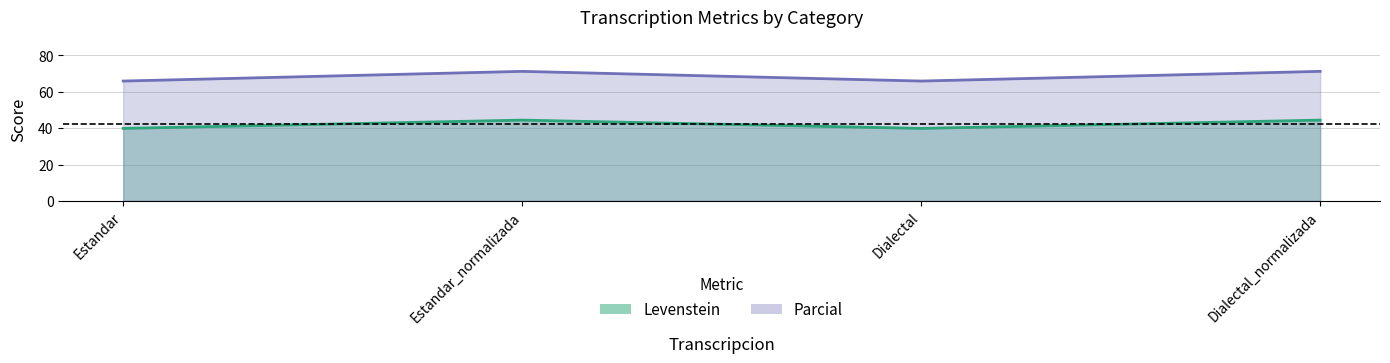

What is the sum of the Levenstein values at Estandar and Estandar_normalizada?

84.3